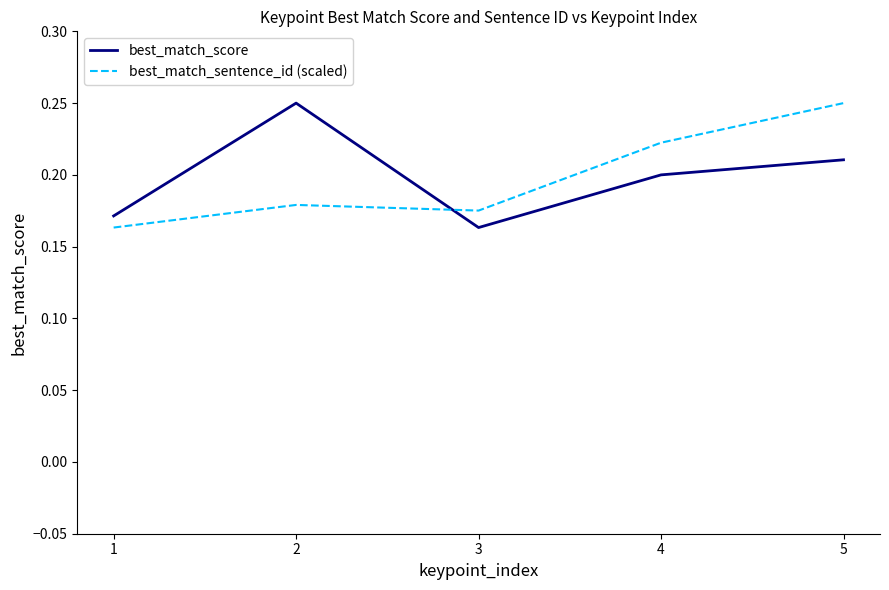

How many intersections are there between best_match_score and best_match_sentence_id (scaled)?

1